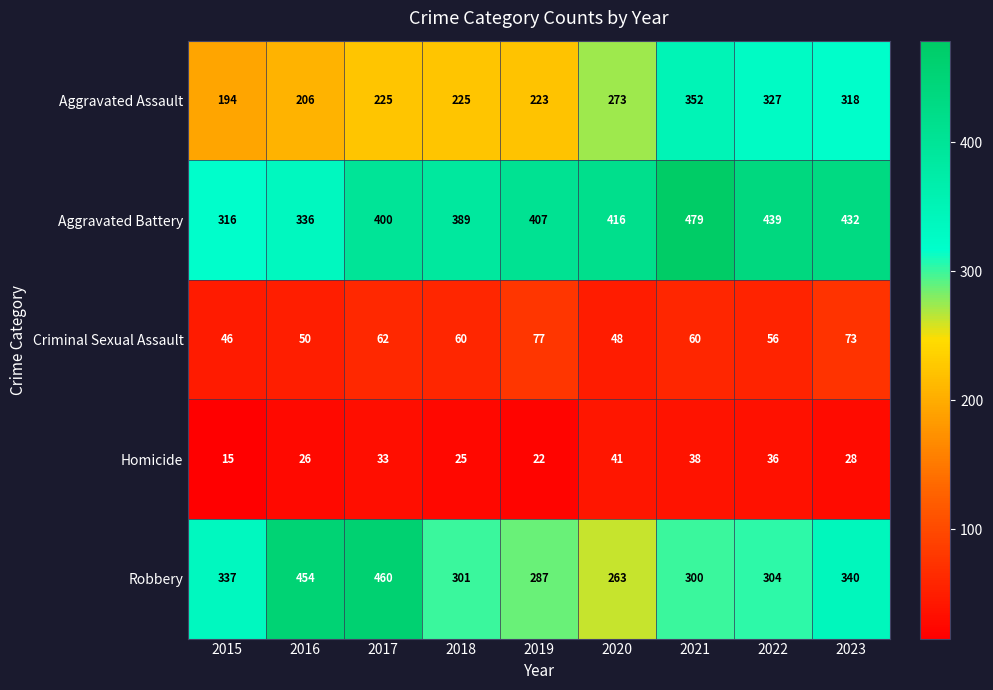

What is the approximate value of Homicide at 2019?

22